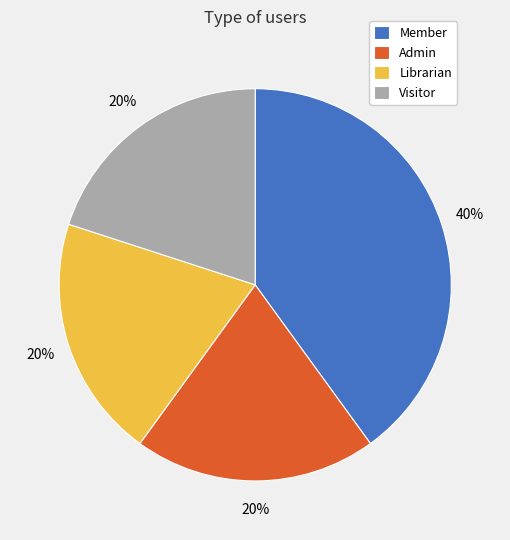

What is the ratio of the value at Admin to the value at Librarian?

1.0